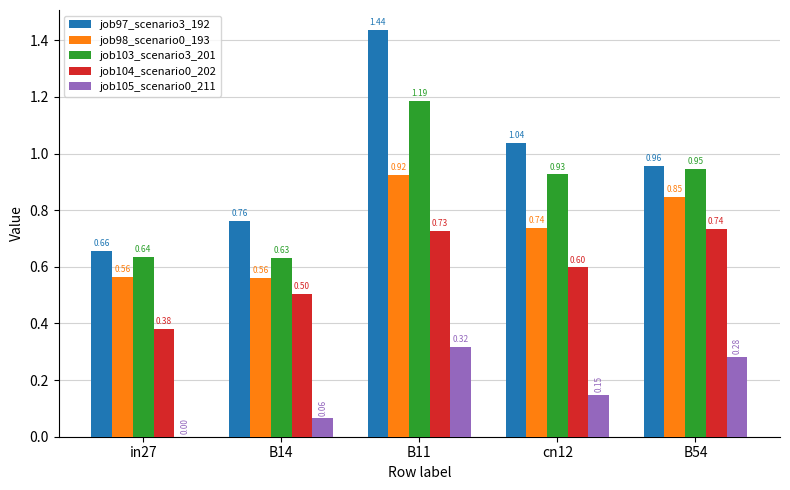

At which category is the sum across all series the highest?

B11